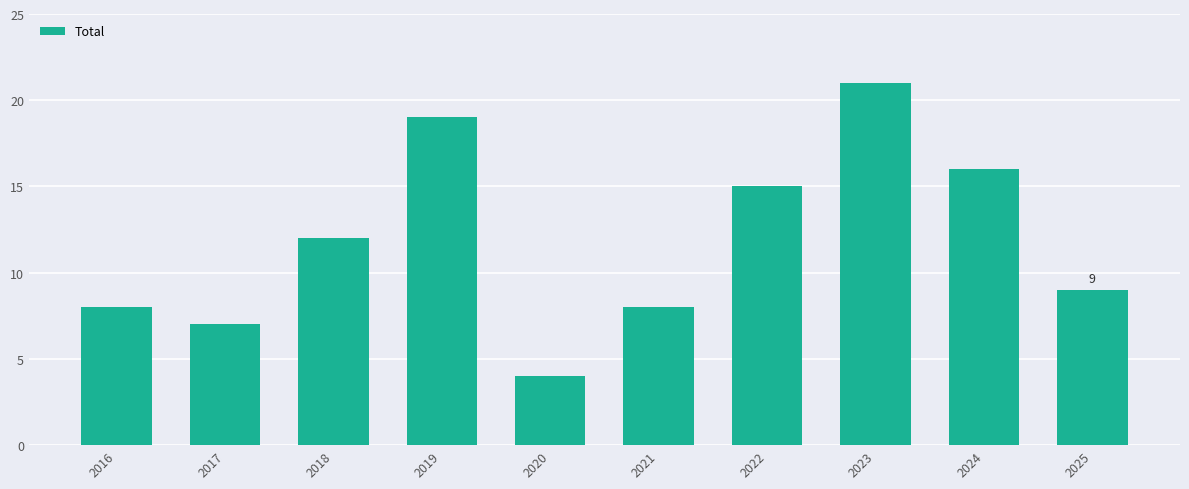

What is the value of the 10th bar from the left?

9